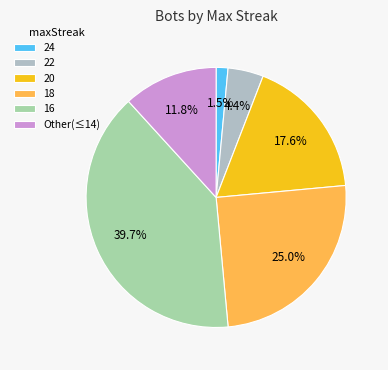

Is there any slice that represents more than half of the pie?

No